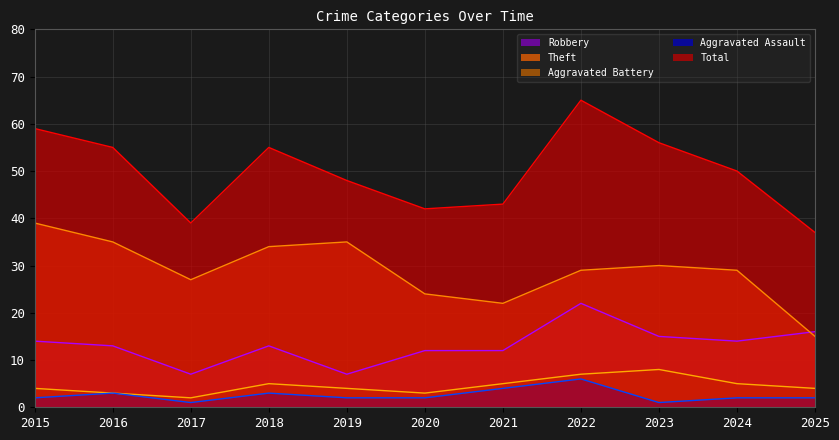

The value of Aggravated Battery at 2015 is 7. True or false?

False